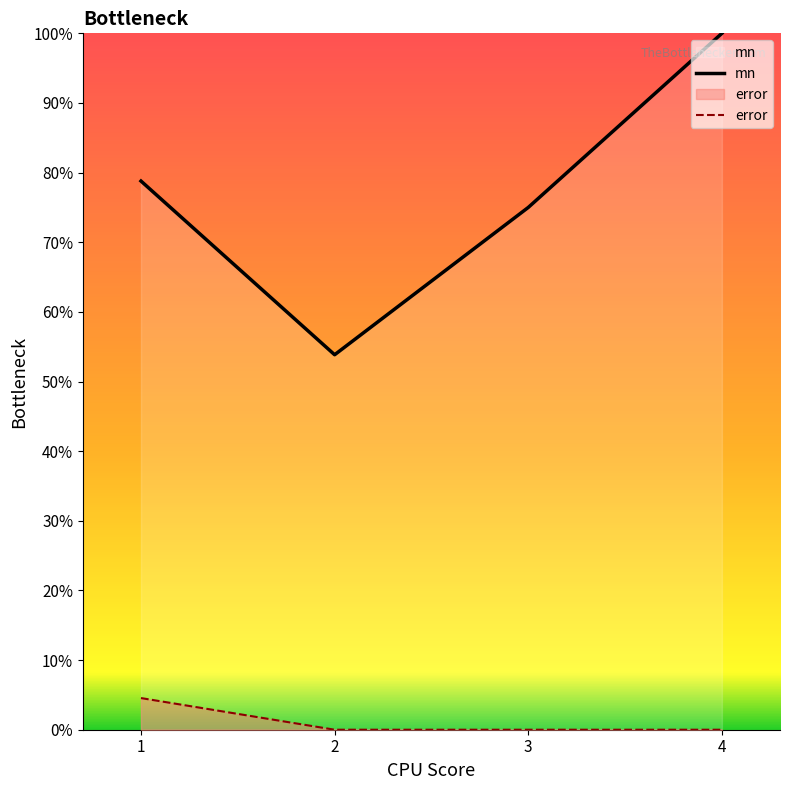

At which label does error reach its peak?

1